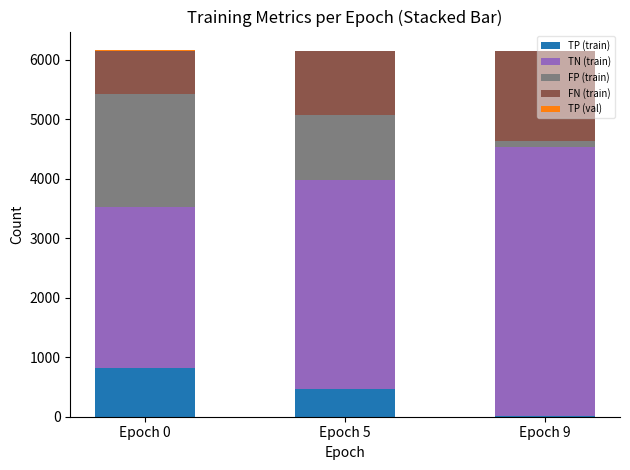

At which label does TP (train) reach its peak?

Epoch 0